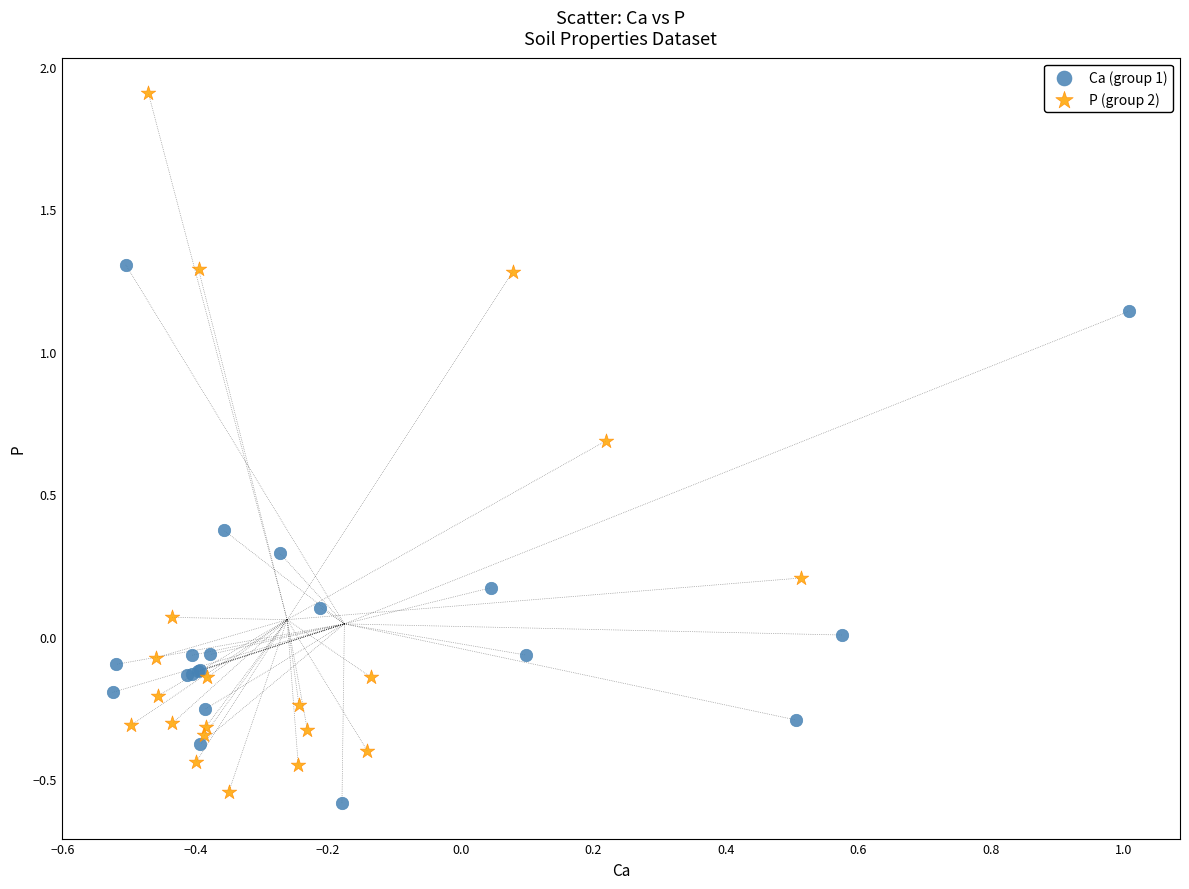

Which series reaches the maximum Y coordinate?

P (group 2)